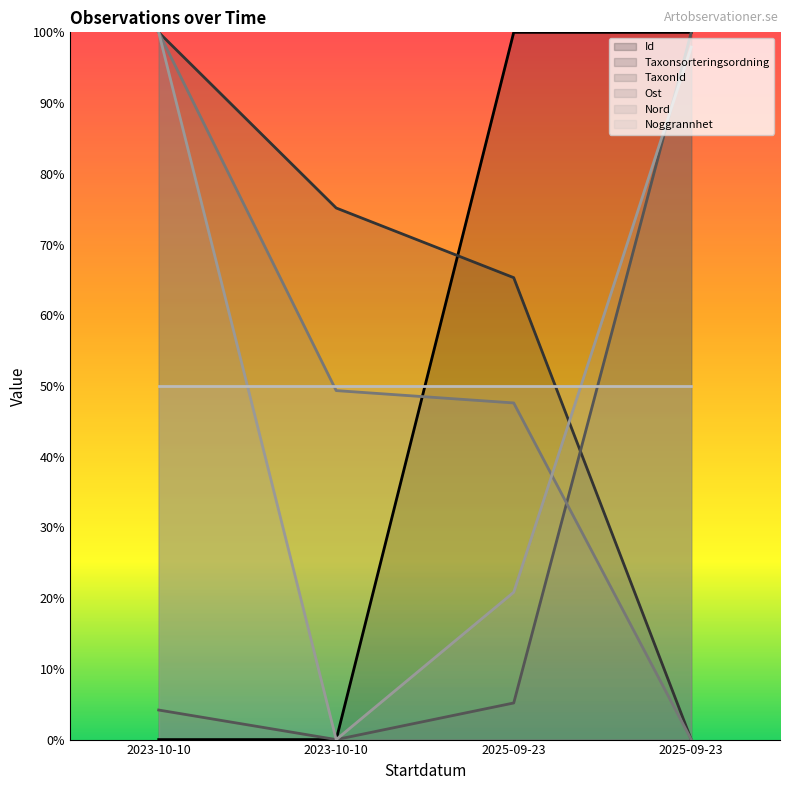

Does the chart display data point markers on the line(s)?

No